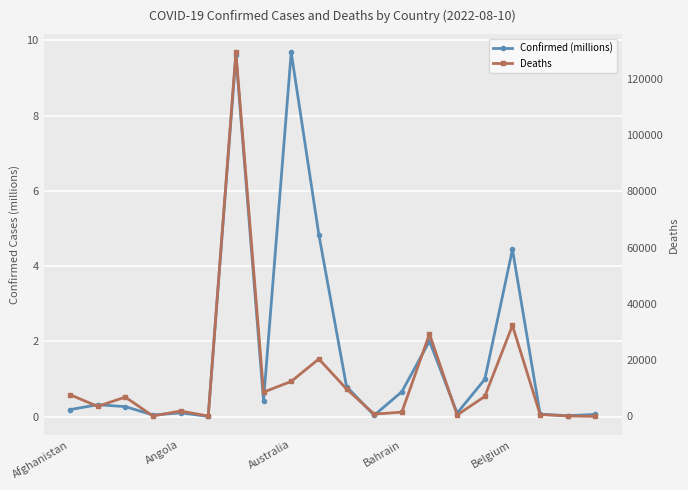

What is the label of the 2nd point from the right?

18